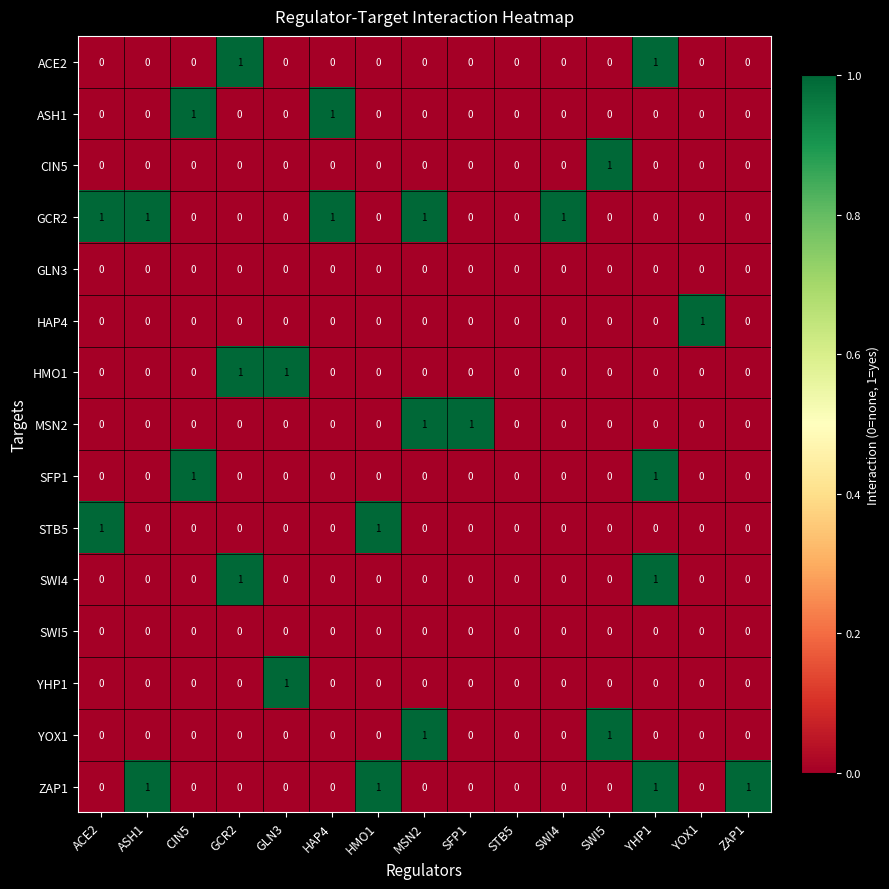

True or false: HMO1 has a value of 0 at STB5.

True